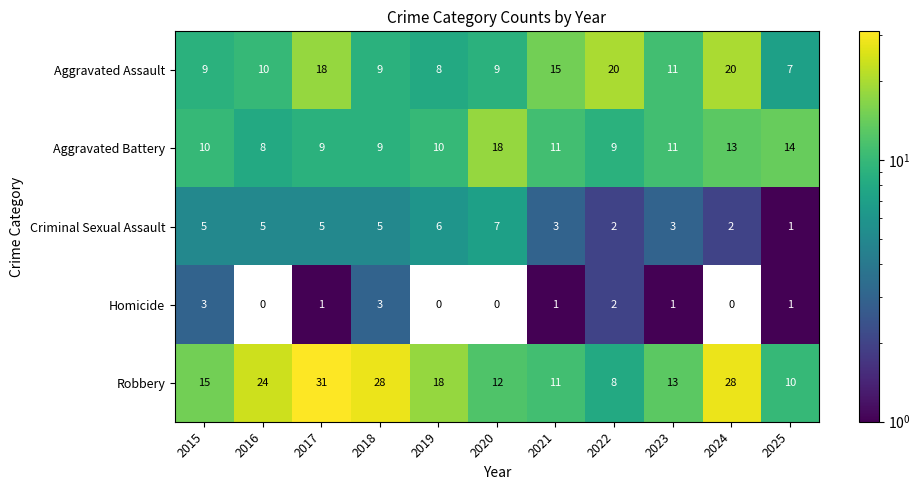

Where does the Homicide series first go above 1?

2015